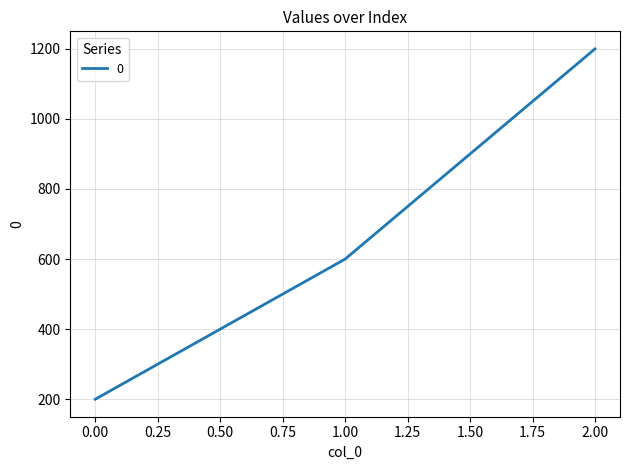

True or false: the data shows 200 at 0.00.

True